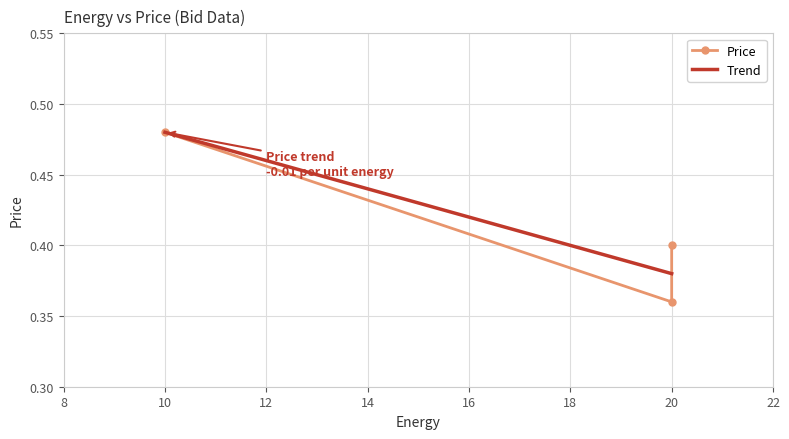

What is the sum of all Trend values?

1.2